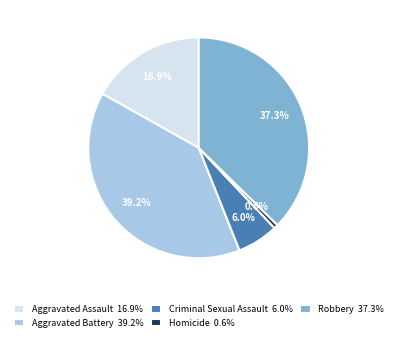

Does Aggravated Assault represent more than half of the total?

No